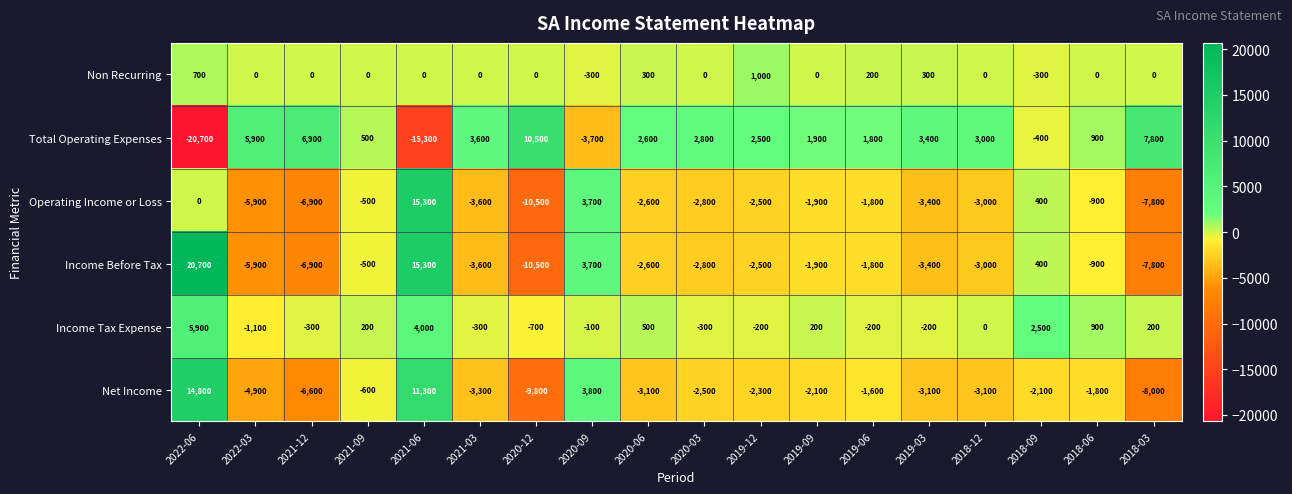

How many positive values does the Net Income series have?

3